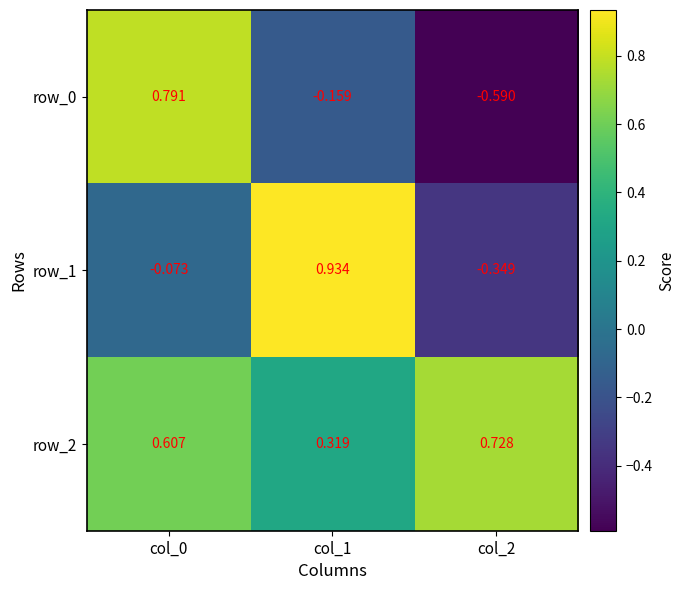

At col_1, list the series in order from largest to smallest.

row_1, row_2, row_0